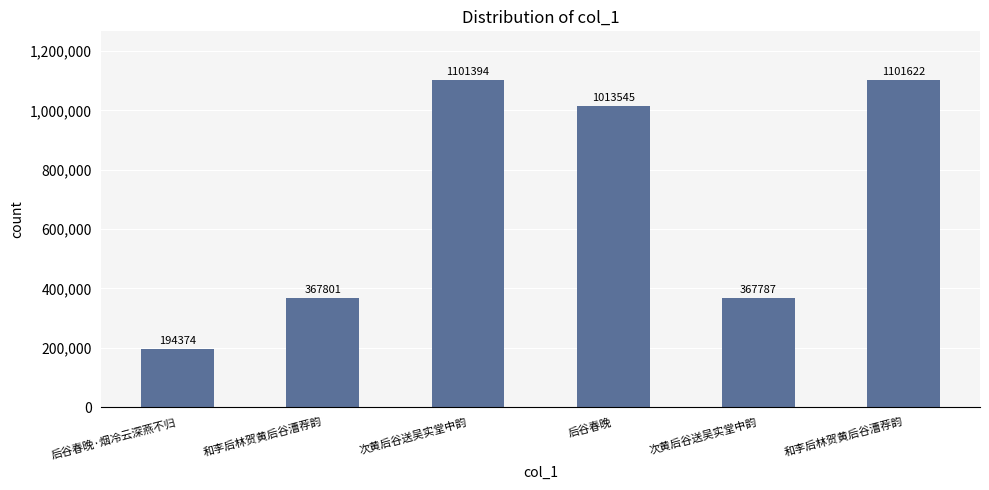

How many data points are less than 1013545?

3